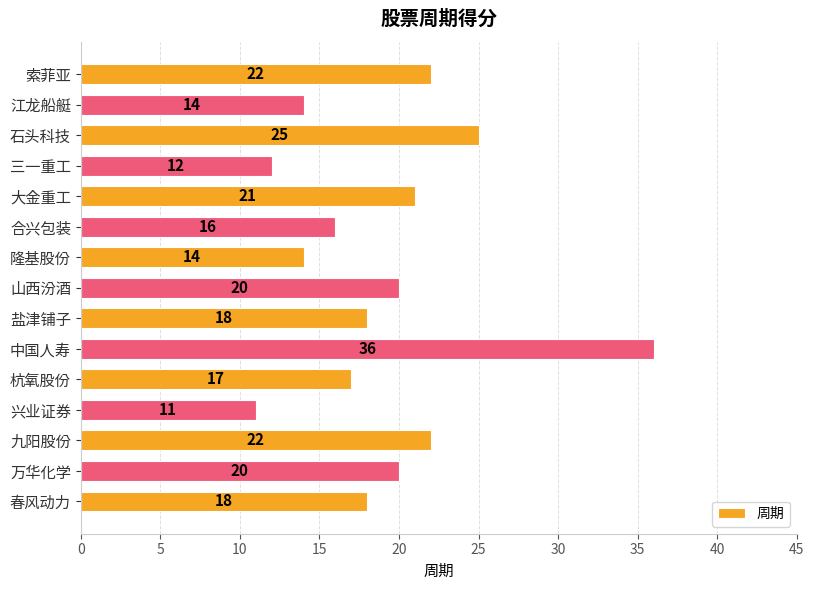

What position from the top is 中国人寿?

10